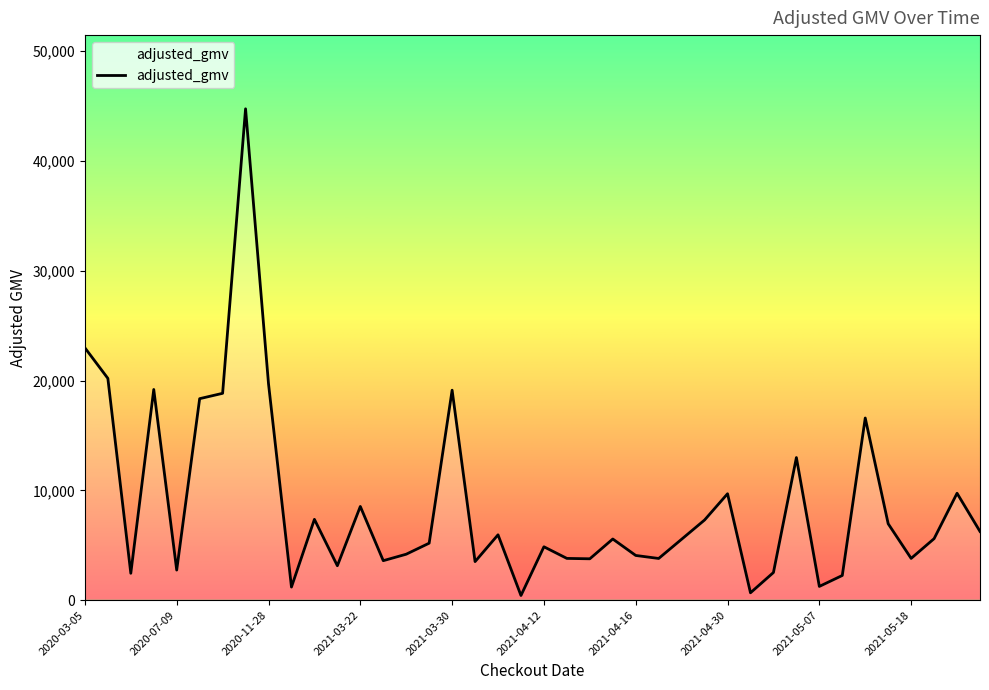

What is the difference between the maximum and minimum values?

44312.2